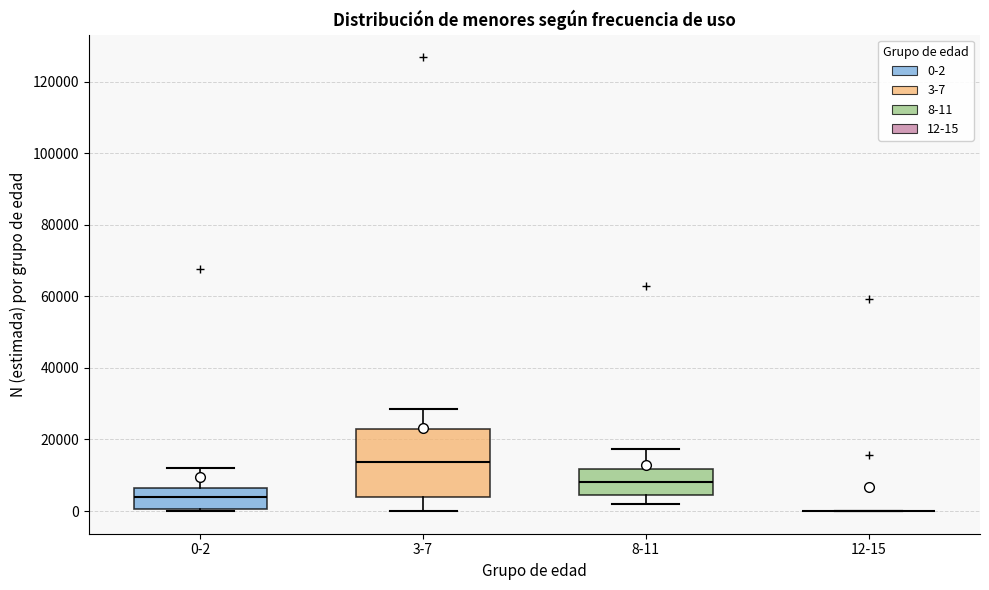

Reading left to right, transcribe this box plot: for each box, give where its median line is, the range the box spans, and where its two whiskers end, as read against the y-axis. The values are not printed on the chart, so give them approximately, as read against the axis.

0-2: median 4000, box 0 to 6000, whiskers 0 (just below the box's lower edge) to 12000
3-7: median 14000, box 4000 to 22000, whiskers 0 to 28000
8-11: median 8000, box 4000 to 12000, whiskers 2000 to 18000
12-15: box collapsed to a line at 0, whiskers 0 to 0